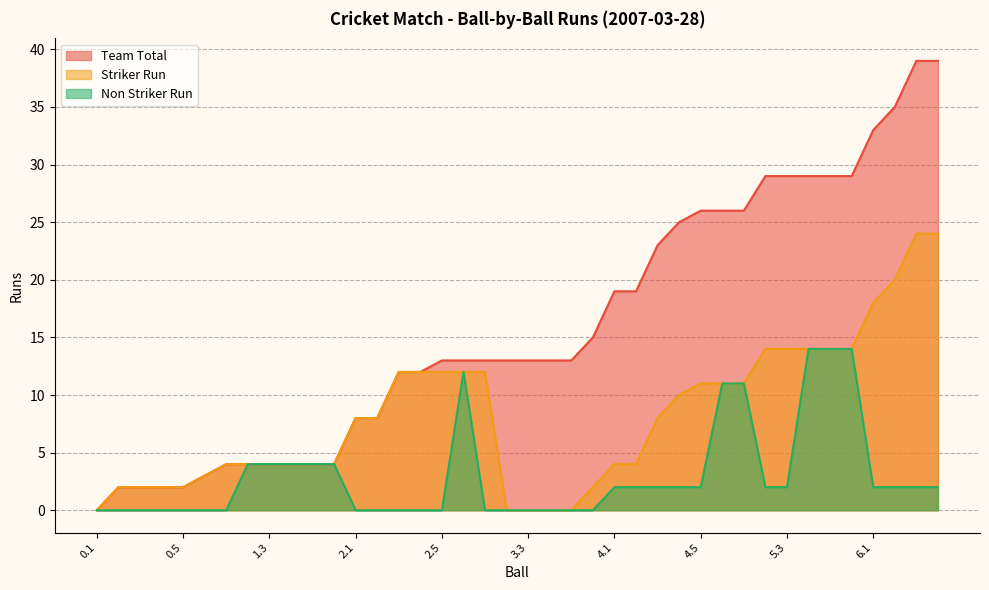

Count the number of data series in this chart.

3